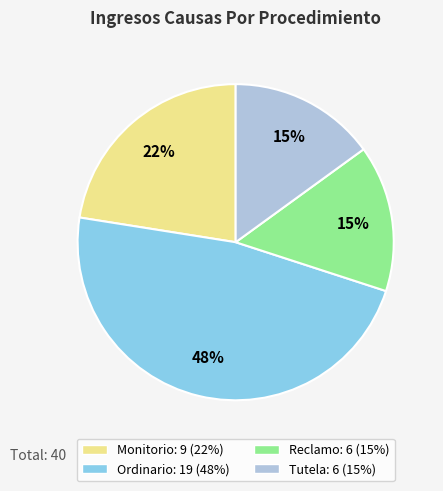

How many slices are in this pie chart?

4